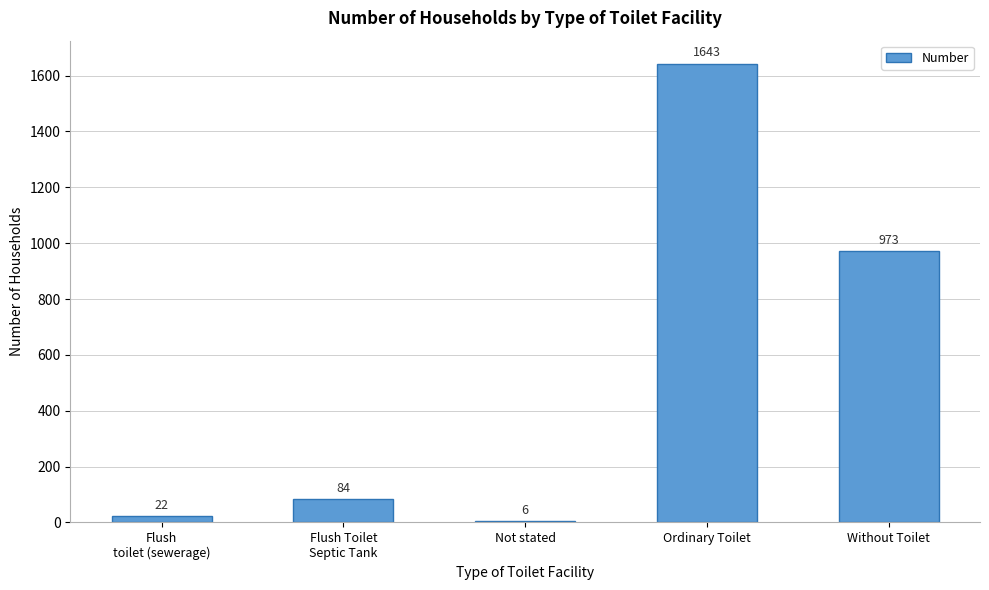

Where is the data nearest to the value 824?

Without Toilet